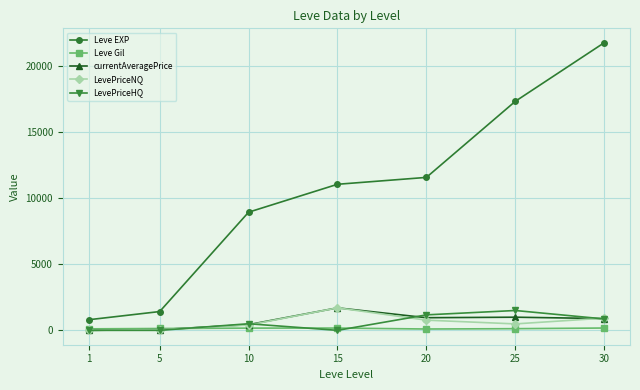

What is the approximate value of currentAveragePrice at 30?

889.5